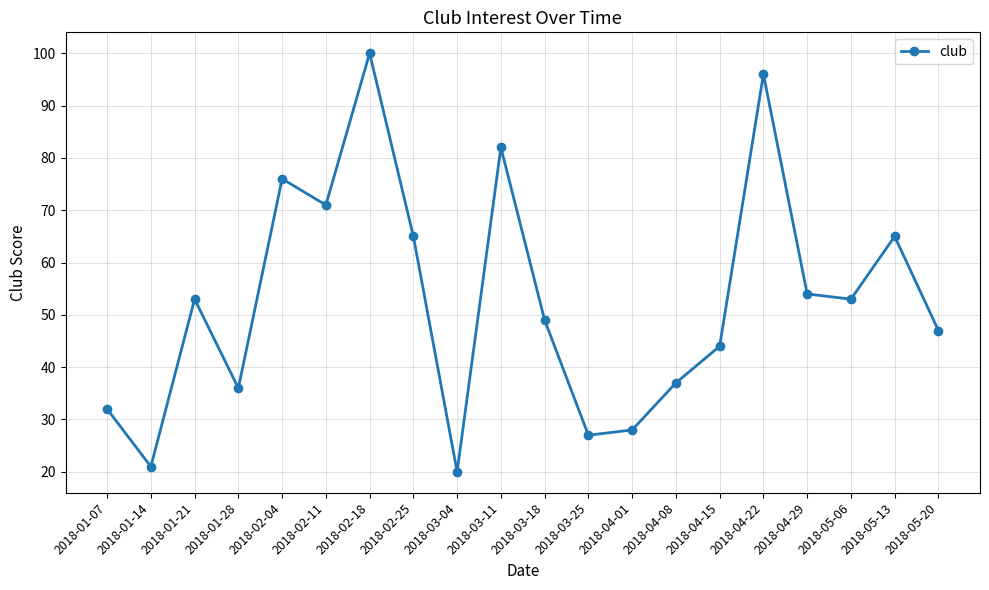

Reading left to right, what are all the values shown in this chart?

2018-01-07=32	2018-01-14=21	2018-01-21=53	2018-01-28=36	2018-02-04=76	2018-02-11=71	2018-02-18=100	2018-02-25=65	2018-03-04=20	2018-03-11=82	2018-03-18=49	2018-03-25=27	2018-04-01=28	2018-04-08=37	2018-04-15=44	2018-04-22=96	2018-04-29=54	2018-05-06=53	2018-05-13=65	2018-05-20=47